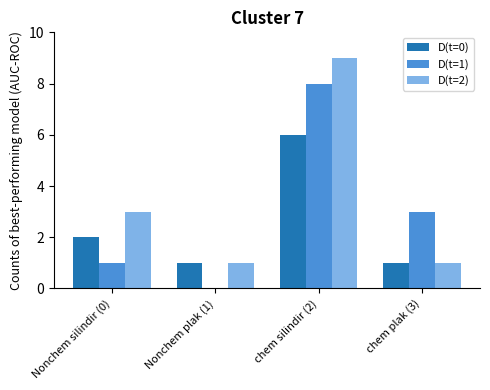

At which category is the sum across all series the highest?

chem silindir (2)